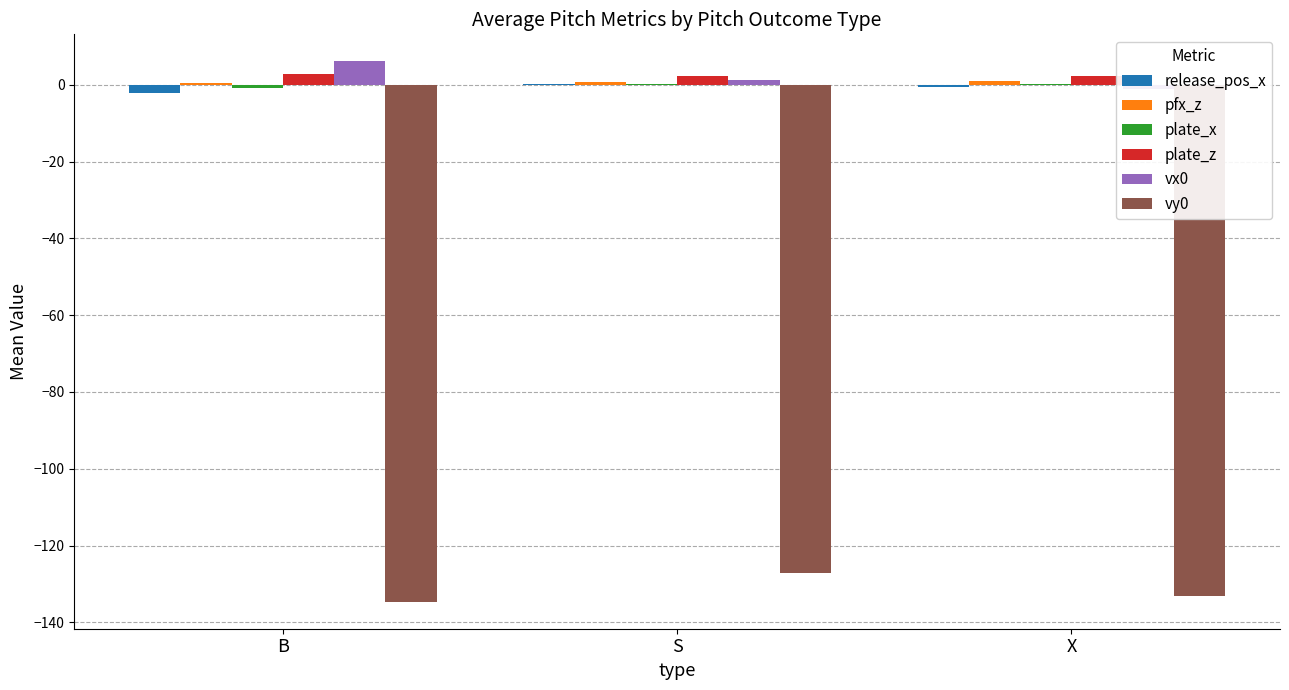

What is the minimum value for vx0?

-1.1